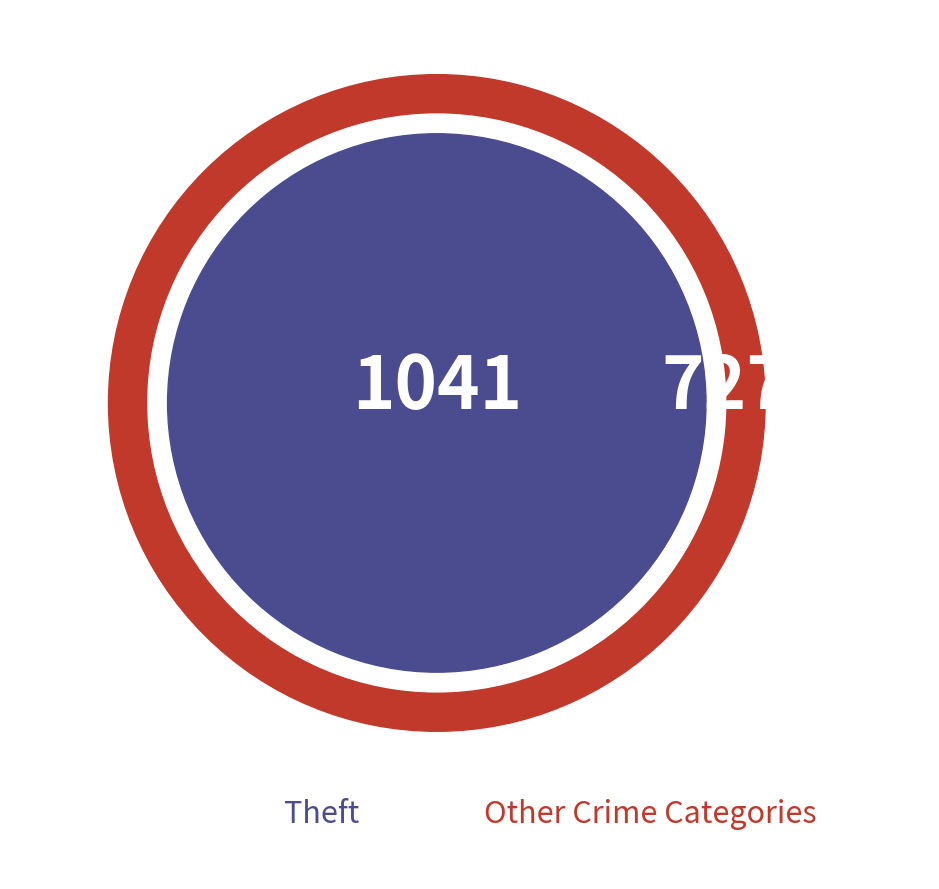

Which slice is the largest?

Theft